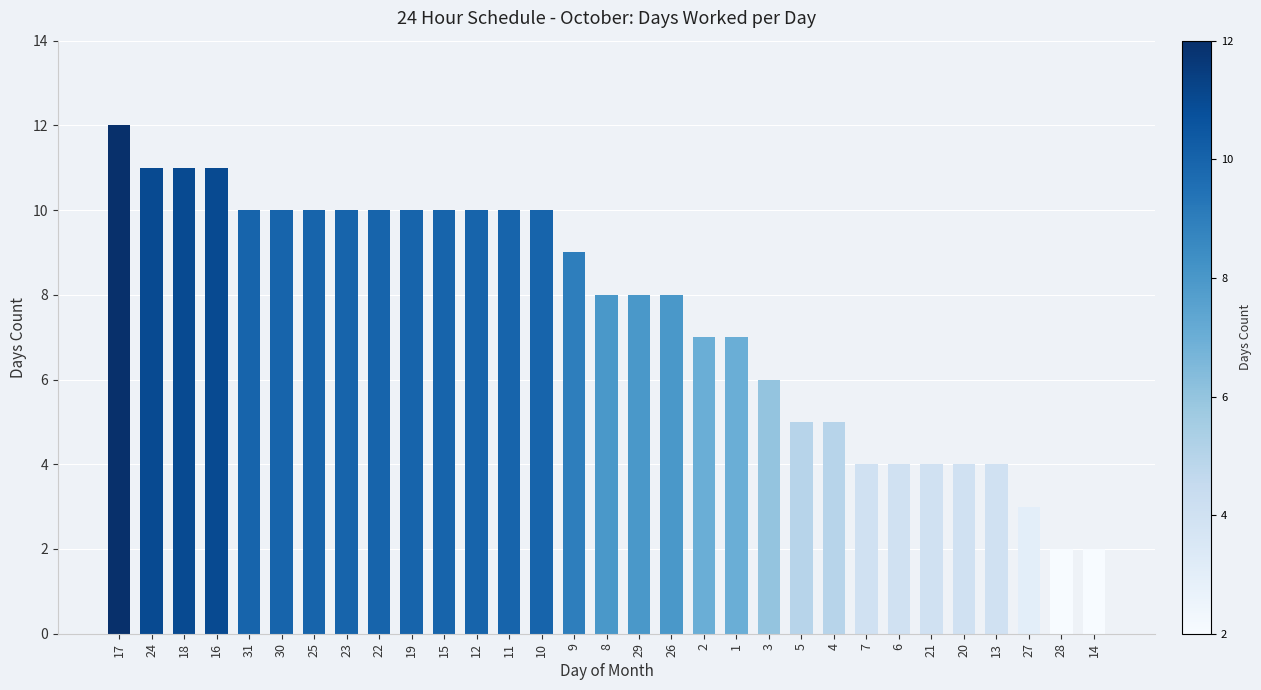

Approximately how many times larger is the value at 6 compared to 4?

0.8